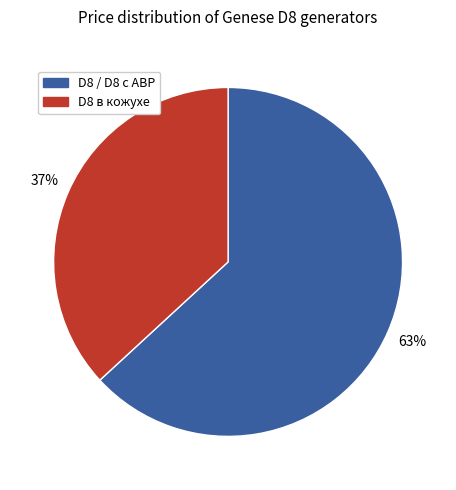

To the nearest percent, what is the difference between the largest and smallest slice percentages?

26%